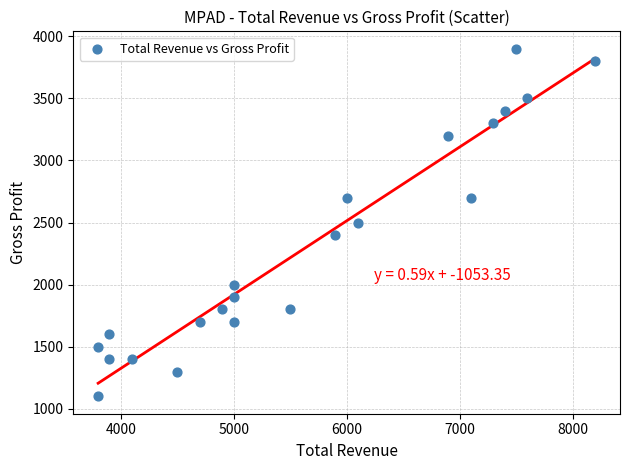

What is the range of X values (max minus min)?

4400